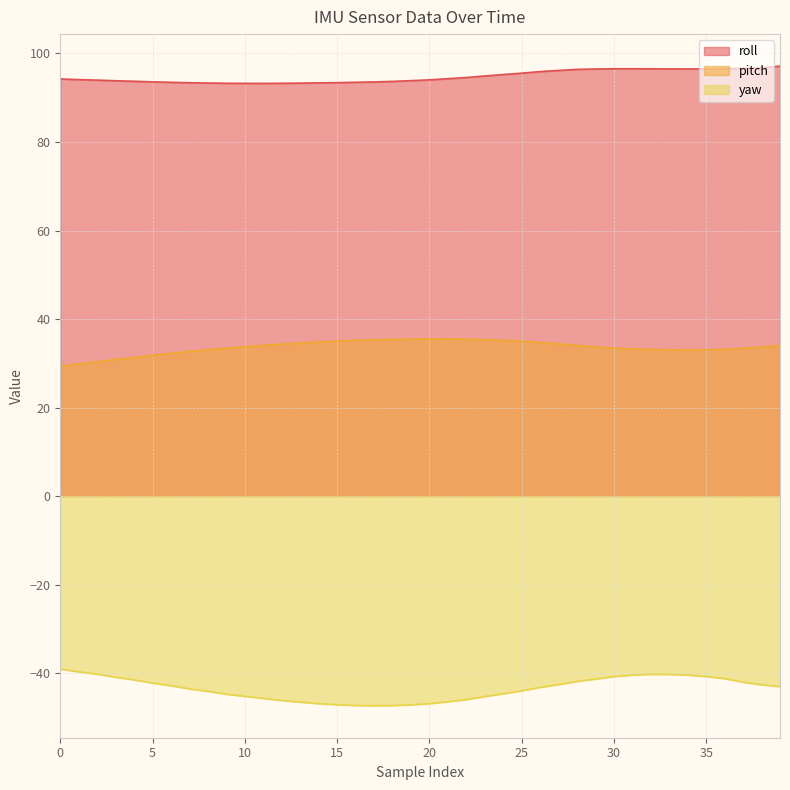

Rank the series by their maximum value, from lowest to highest.

yaw, pitch, roll